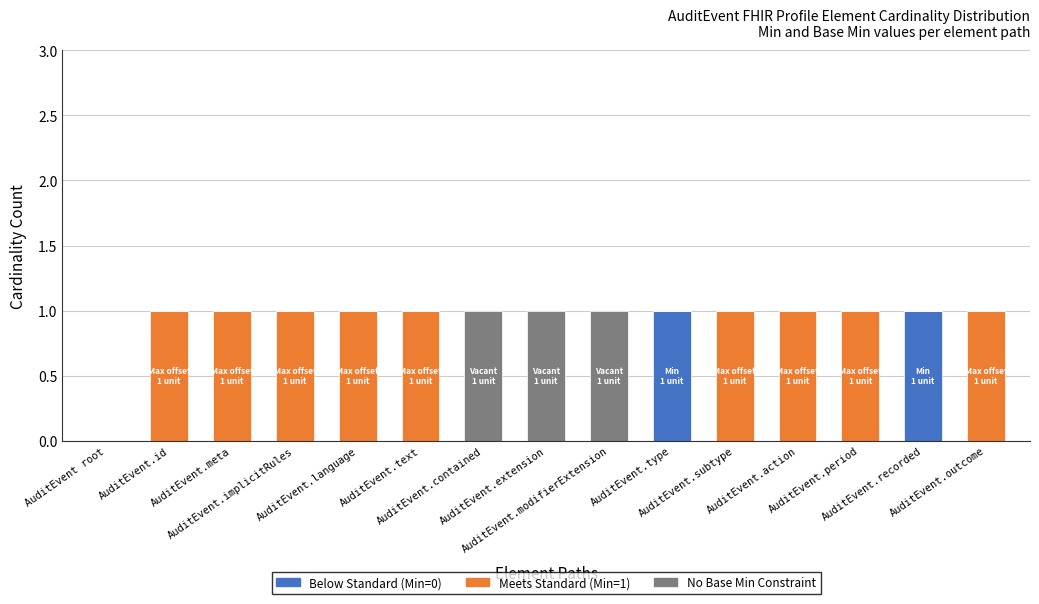

Are the bars grouped side by side (vs. stacked)?

No